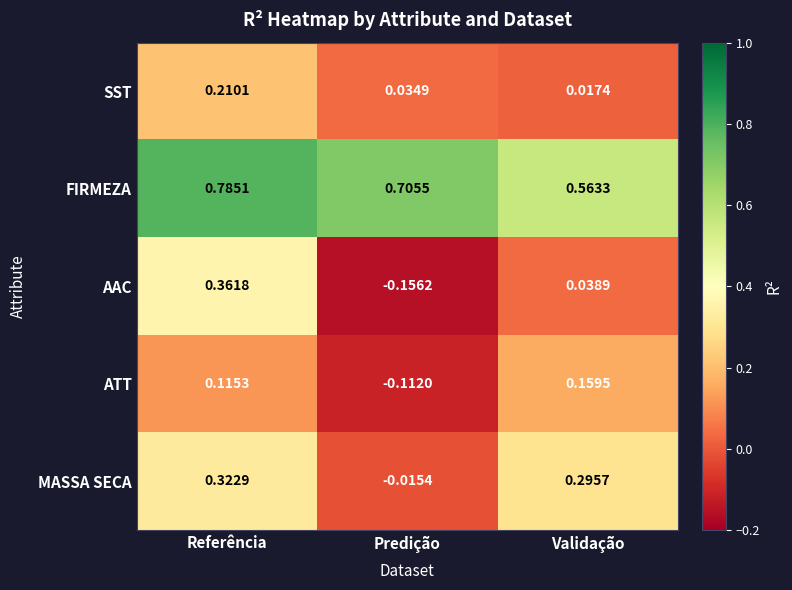

At which category is the sum across all series the highest?

Referência